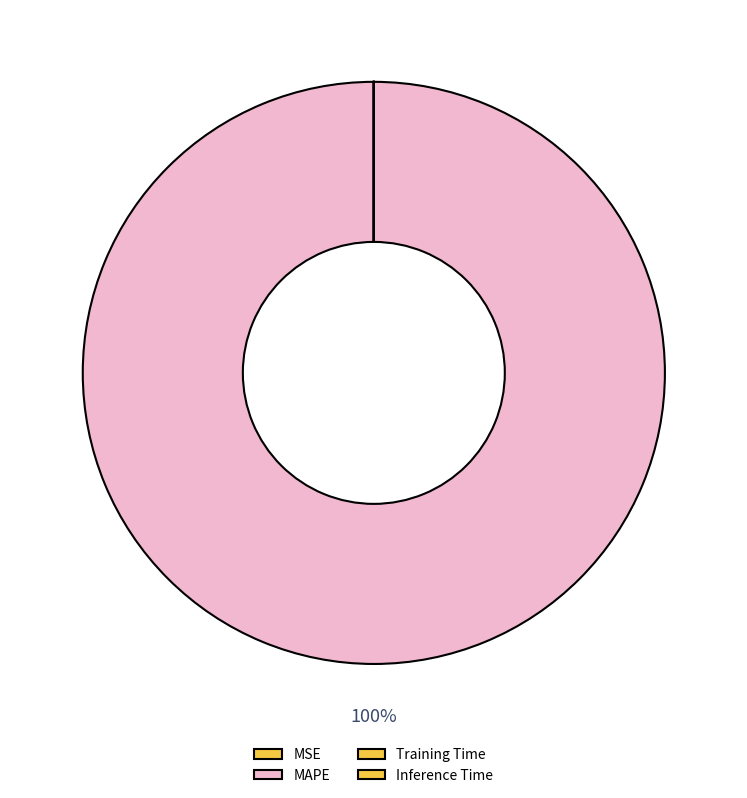

Do Training Time and Inference Time together represent more than half of the pie?

No